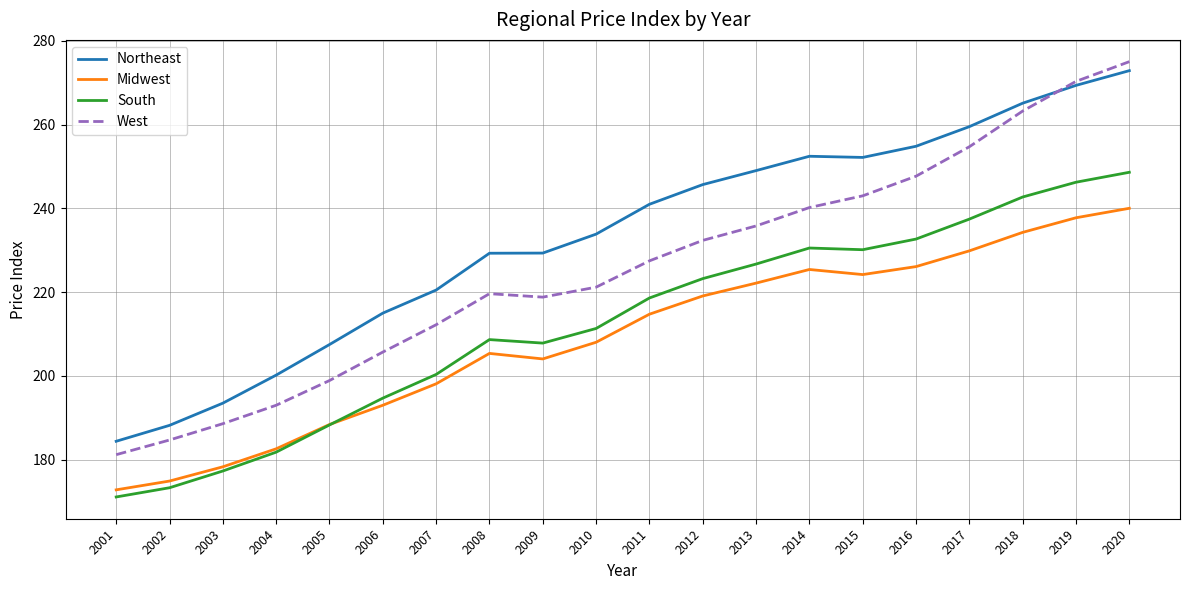

Which series has the widest spread of values?

West